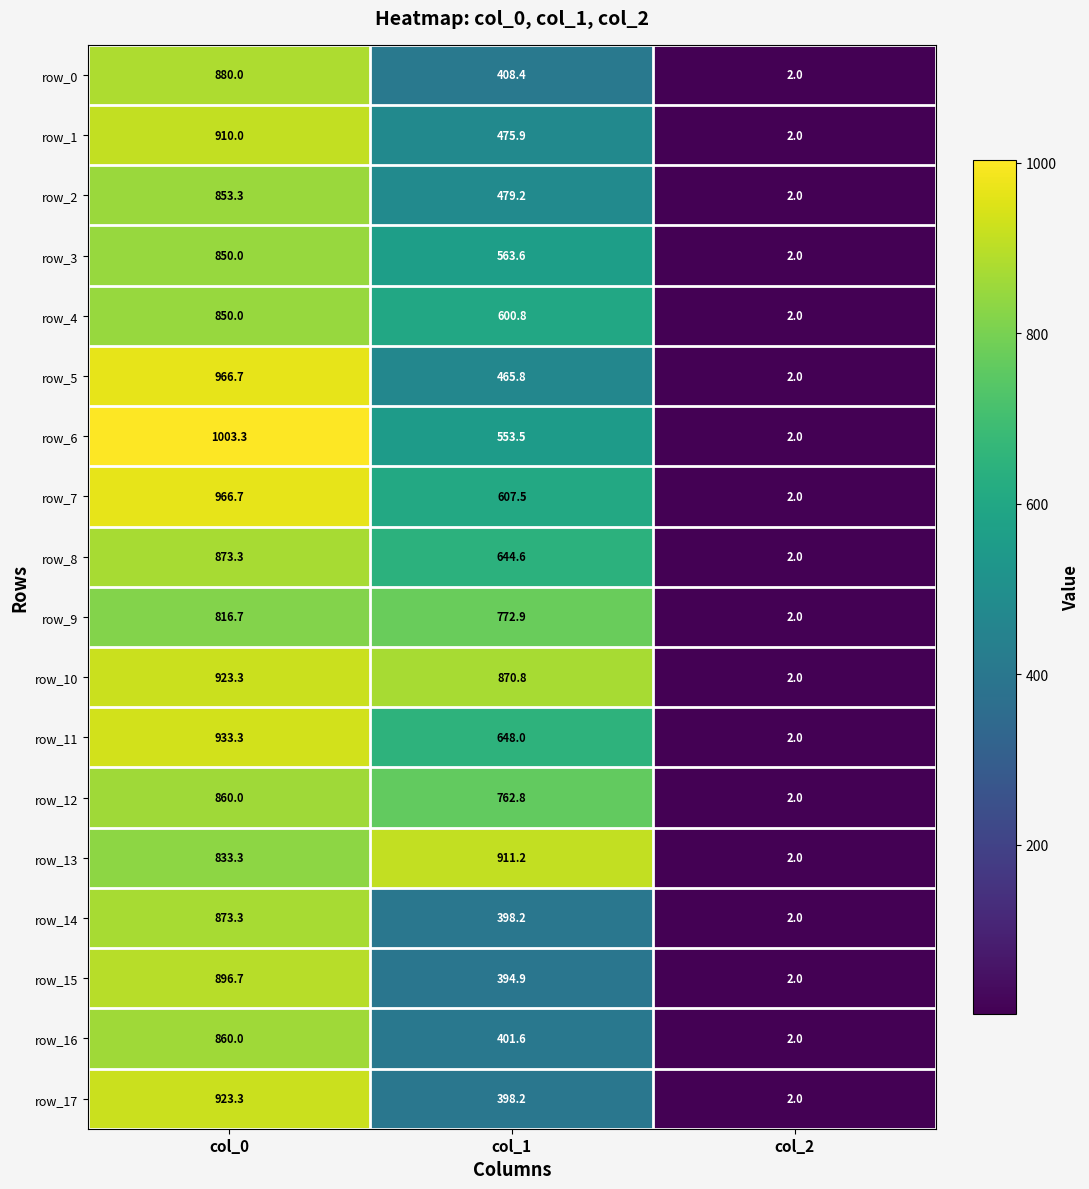

How many row_16 values are between 2 and 860?

3